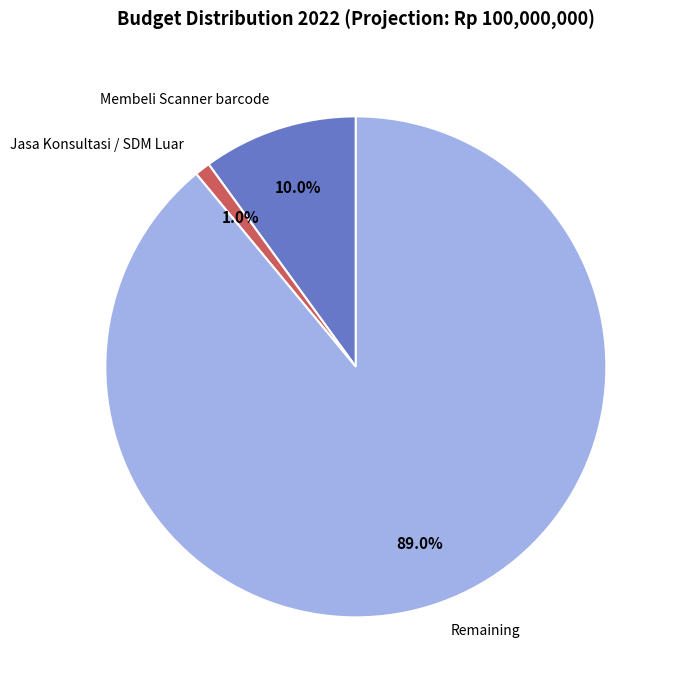

Rank the categories by value from lowest to highest.

Jasa Konsultasi / SDM Luar, Membeli Scanner barcode, Remaining